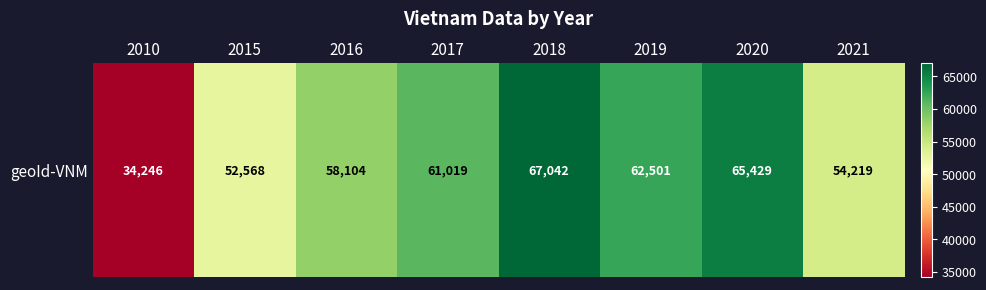

The chart shows a value of 26977 at 2015. True or false?

False